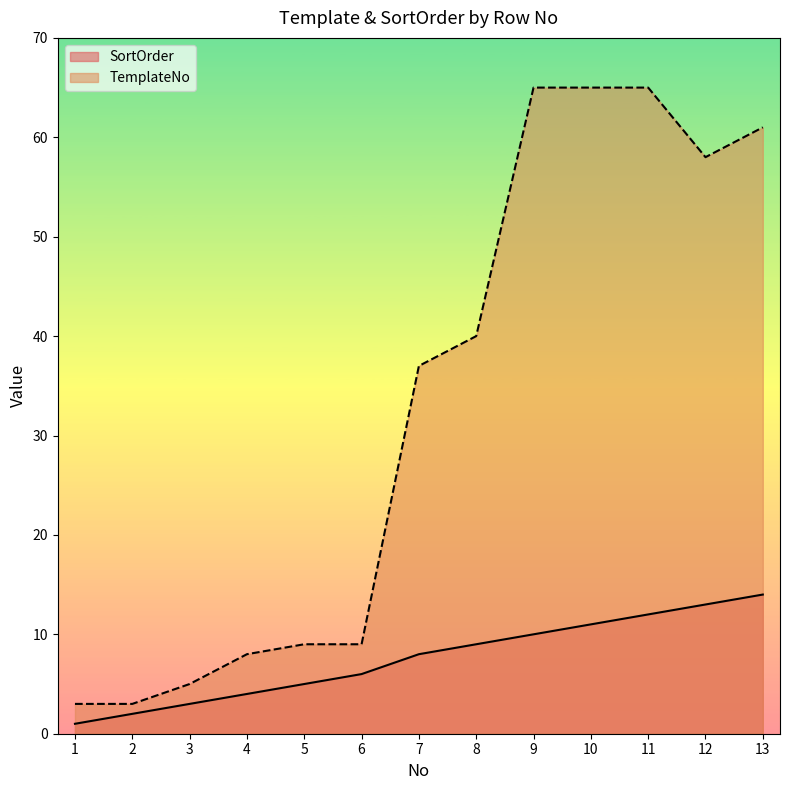

True or false: SortOrder has a value of 3 at 3.

True